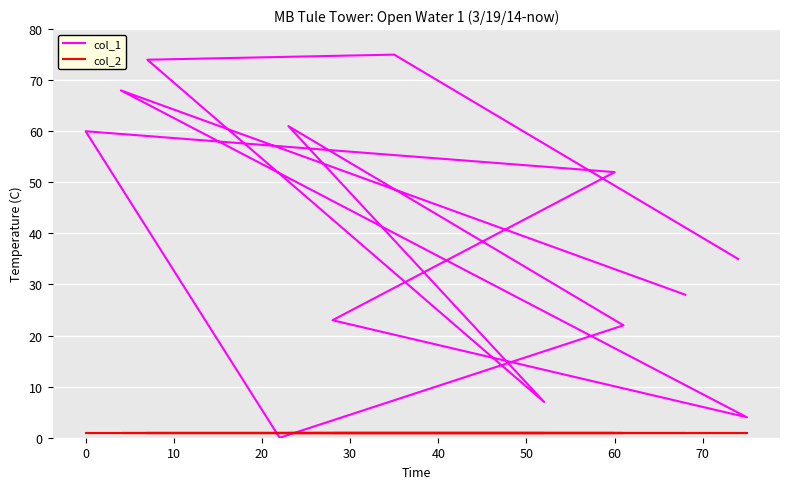

Between 0 and 70, which series saw the biggest shift?

col_1